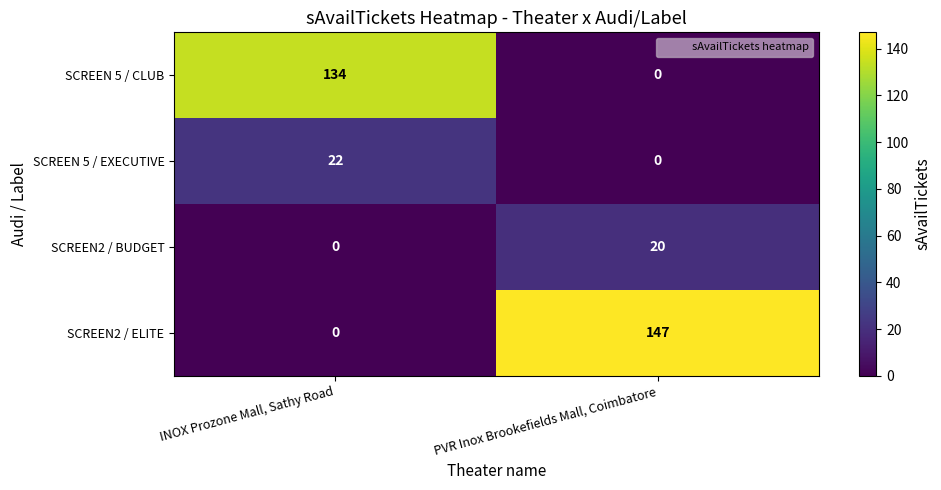

Rank the series by their maximum value, from highest to lowest.

SCREEN2 / ELITE, SCREEN 5 / CLUB, SCREEN 5 / EXECUTIVE, SCREEN2 / BUDGET